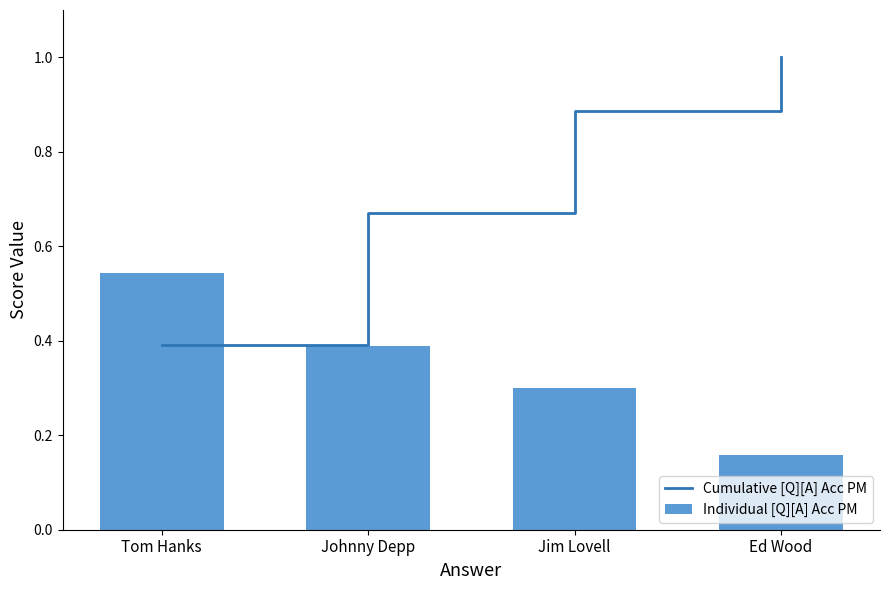

Rank the series at Johnny Depp from highest to lowest value.

Cumulative [Q][A] Acc PM, Individual [Q][A] Acc PM